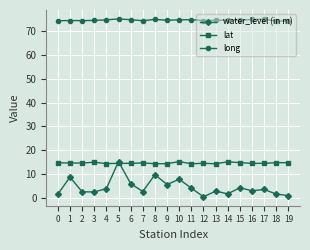

What is the lowest value of the long series?

74.1